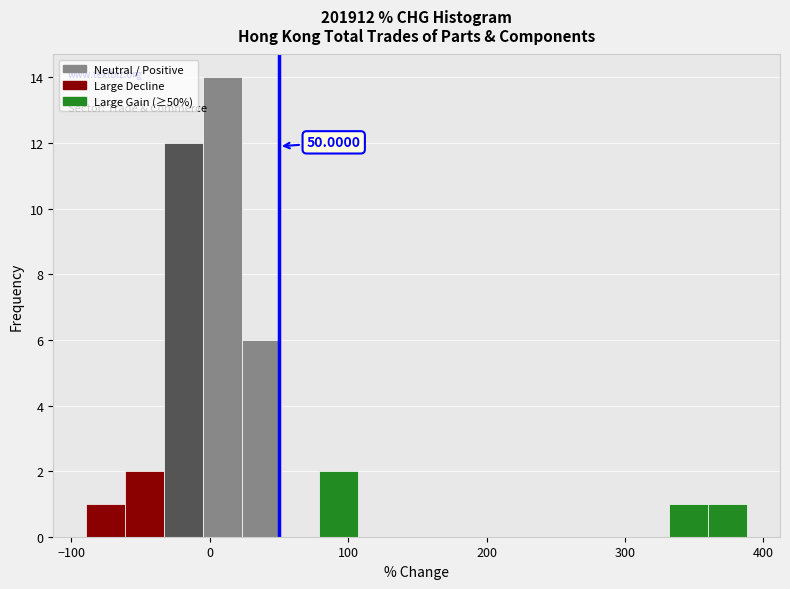

Read against the x-axis, roughly where is the centre of the tallest bar?

10